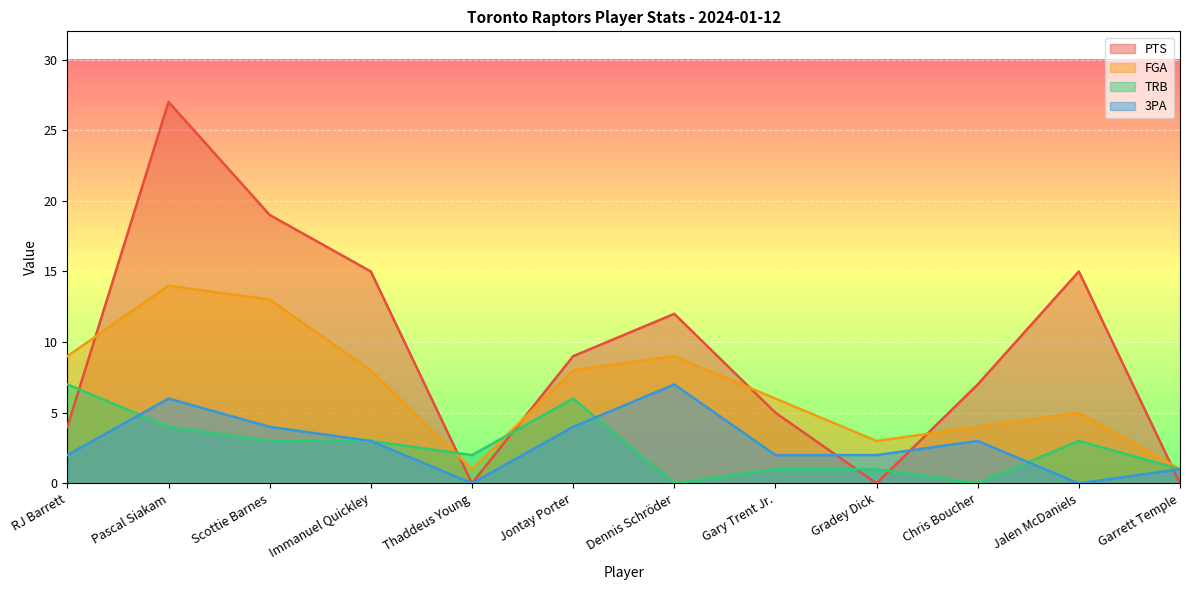

What is the sum of all TRB values?

31